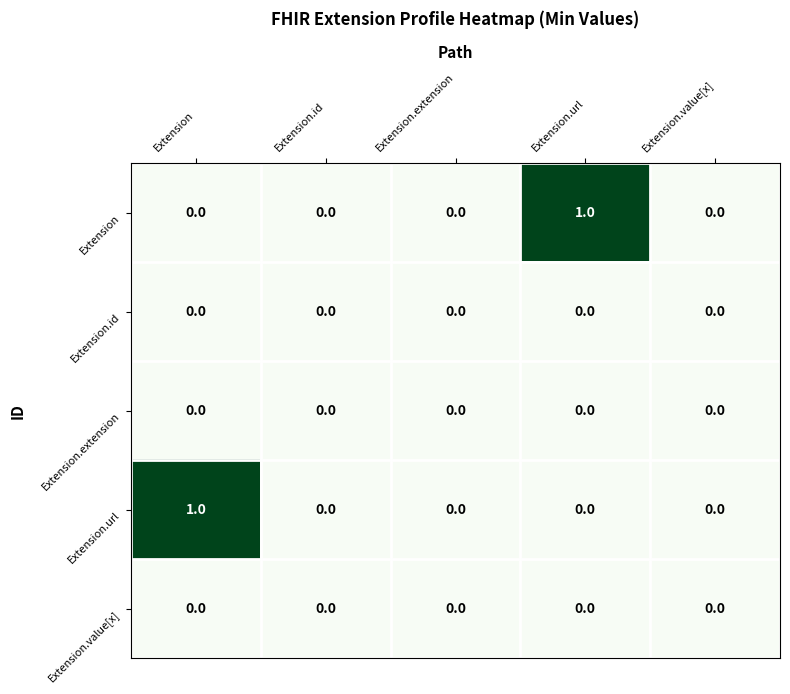

Reading left to right, list all the values displayed in this chart.

Extension: 0	0	0	1	0
Extension.id: 0	0	0	0	0
Extension.extension: 0	0	0	0	0
Extension.url: 1	0	0	0	0
Extension.value[x]: 0	0	0	0	0